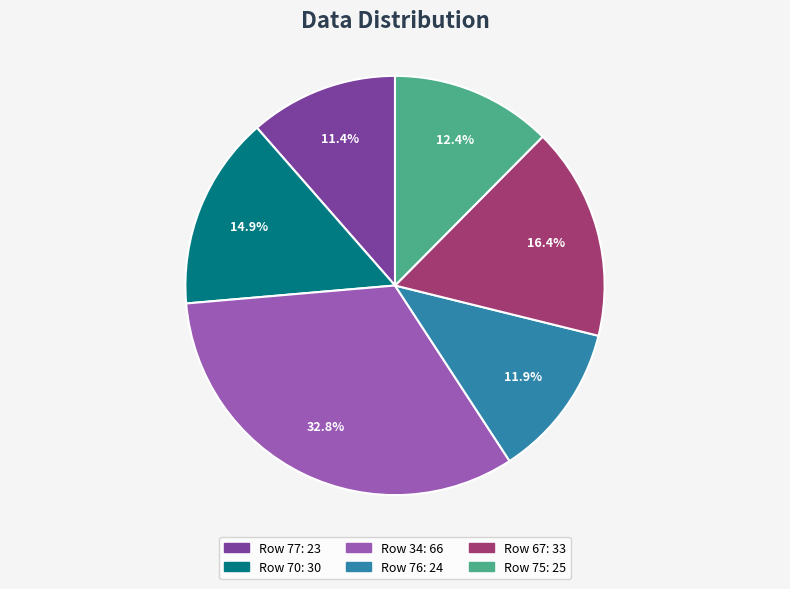

To the nearest percent, what is the average slice percentage?

17%